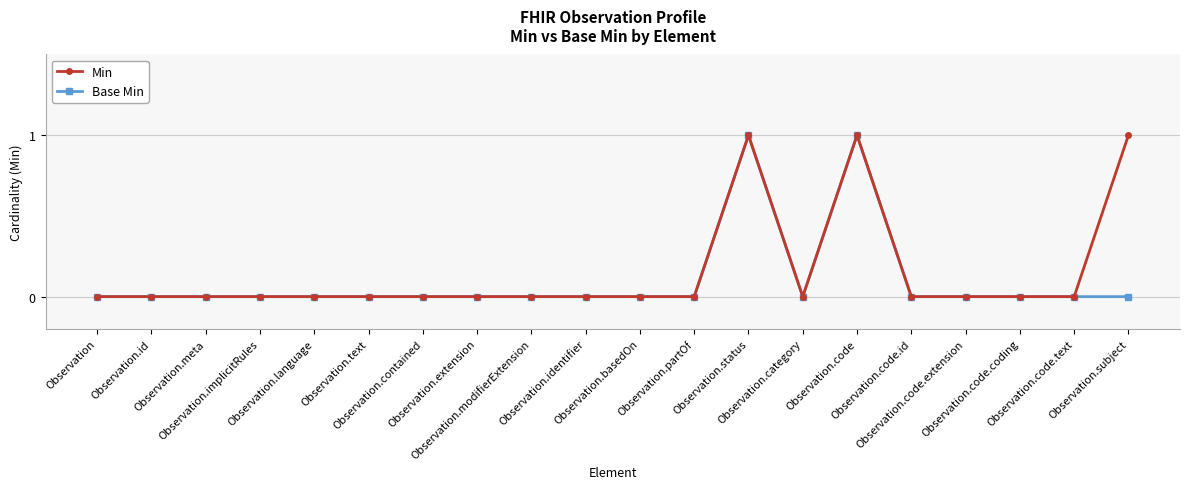

True or false: Base Min has more than 0 points higher than both neighbors.

True